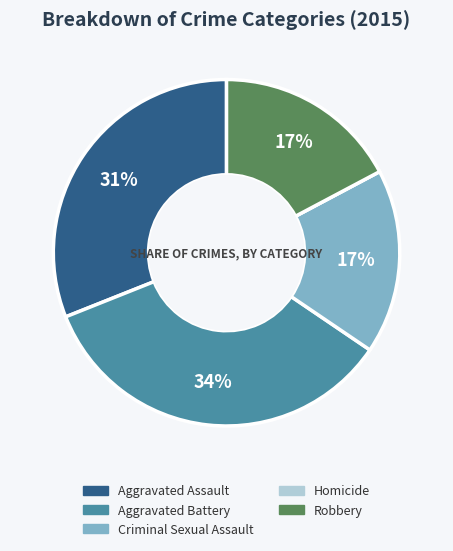

True or false: Criminal Sexual Assault accounts for 22% of the total.

False